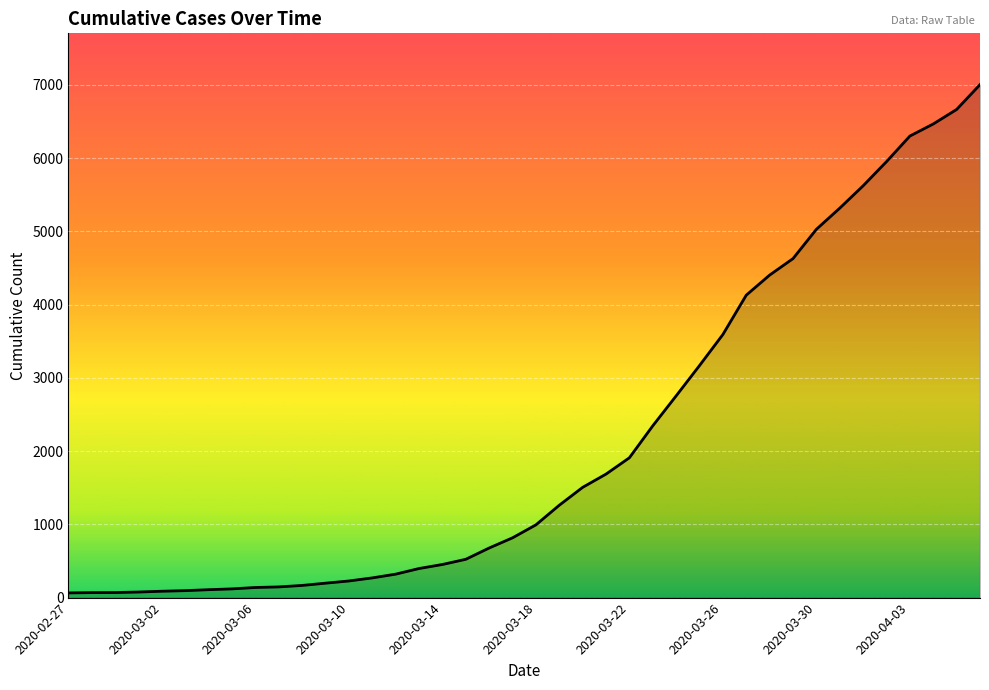

What is the difference between the maximum and minimum values?

6939